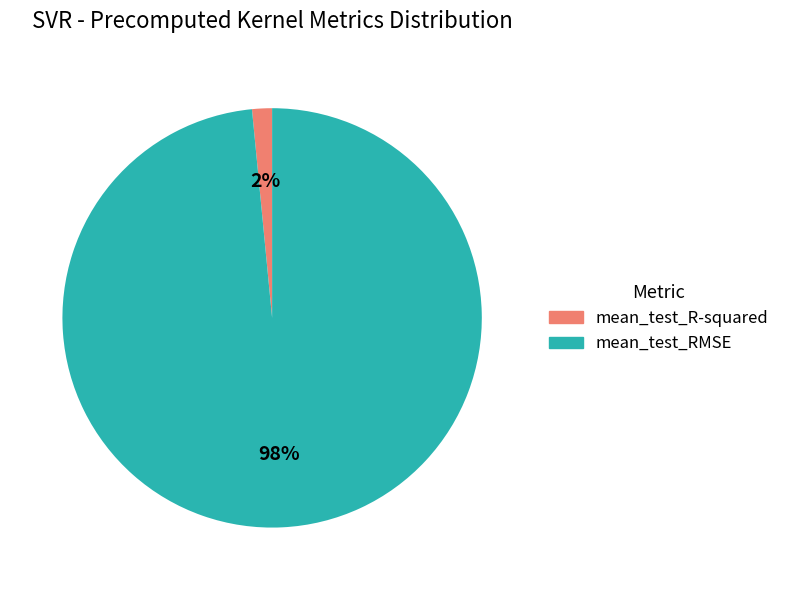

Does mean_test_R-squared account for over 50% of the chart?

No